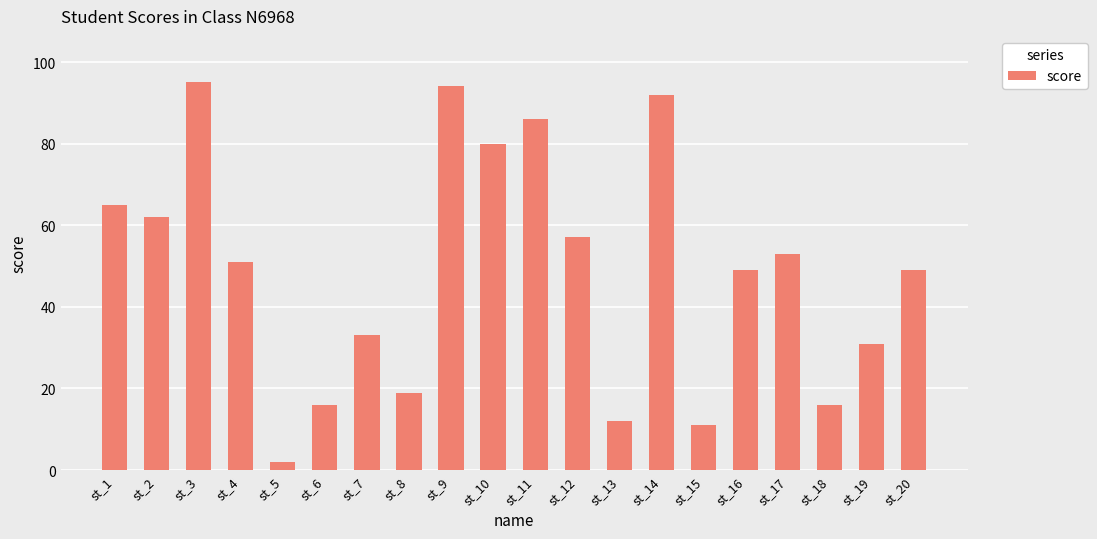

Which category has the lowest value across all series?

st_5